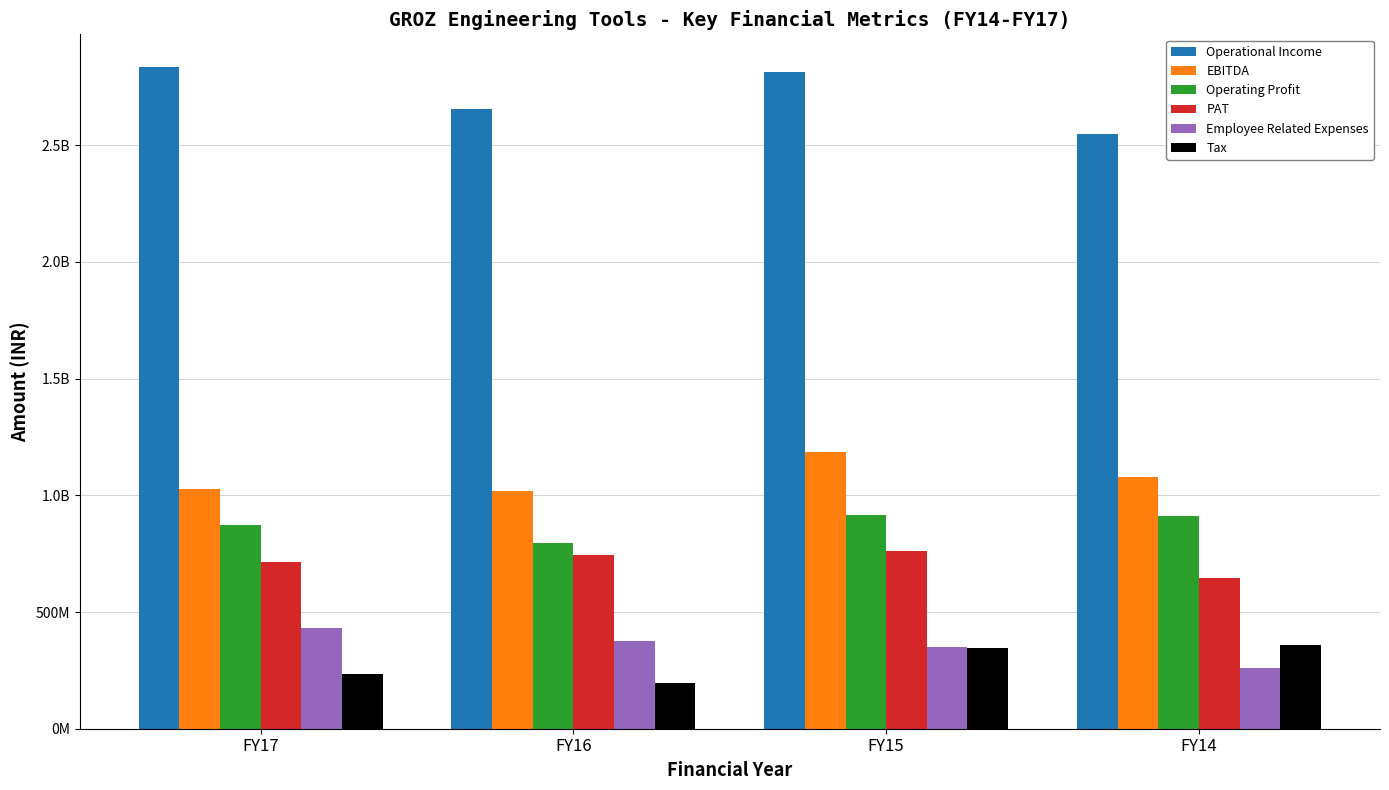

Reading left to right, extract all data points from this chart.

Operational Income: 2833808823.0	2656167401.0	2813674339.0	2549798400.5
EBITDA: 1027426550.0	1016663187.0	1184504452.0	1078764702.1
Operating Profit: 874878200.0	797841686.0	913797021.0	912002177.1
PAT: 716390790.0	742824480.0	759506296.0	646178591.9
Employee Related Expenses: 433155482.0	373773690.0	350592088.0	258685339.0
Tax: 234638245.0	195118404.0	346158525.0	358279220.8